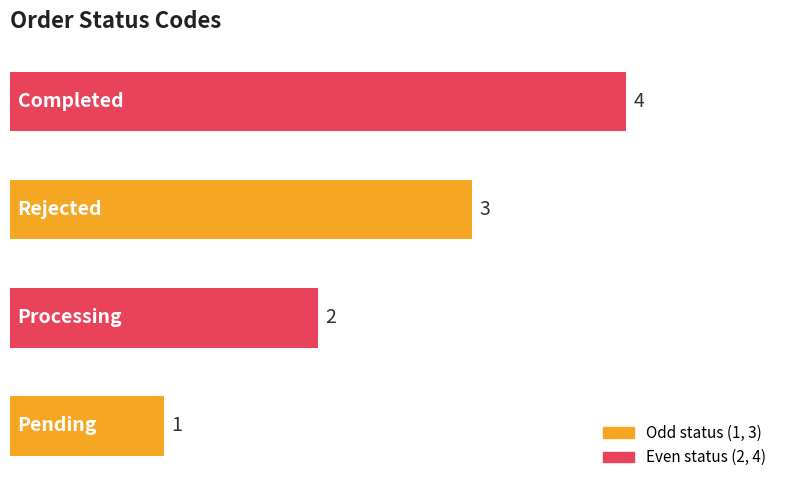

What is the difference between the second highest and minimum values?

2